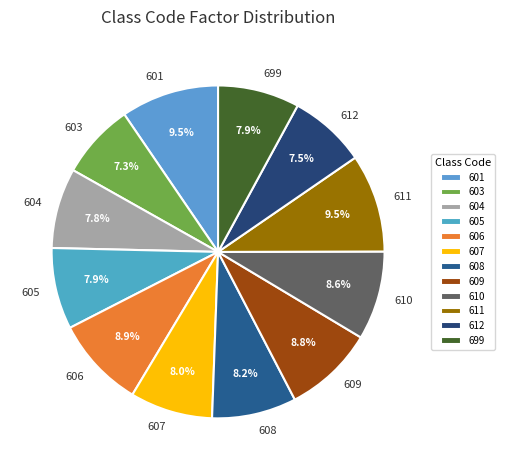

Does 609 account for over 50% of the chart?

No